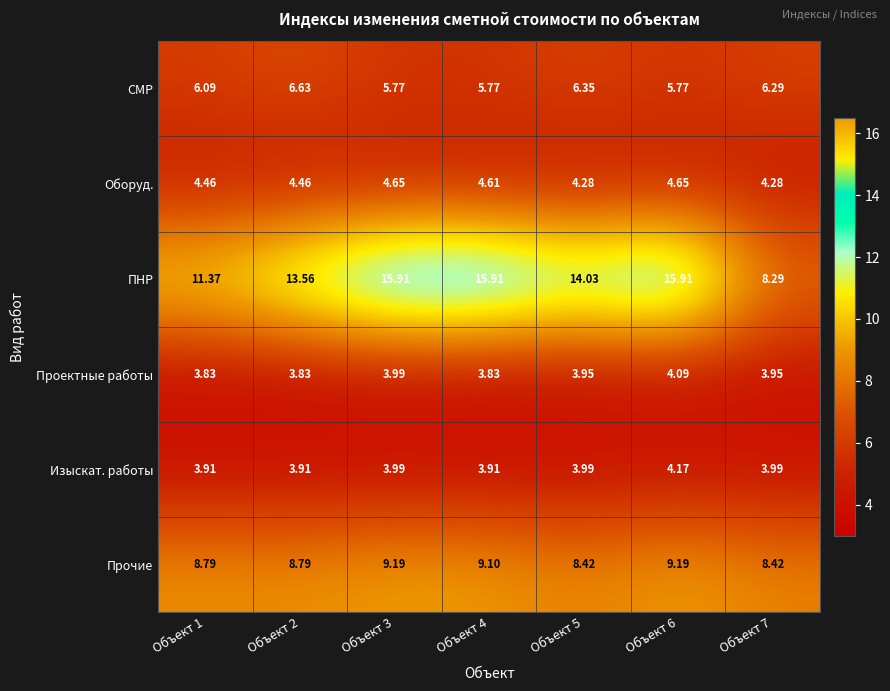

Which series has the widest spread of values?

ПНР